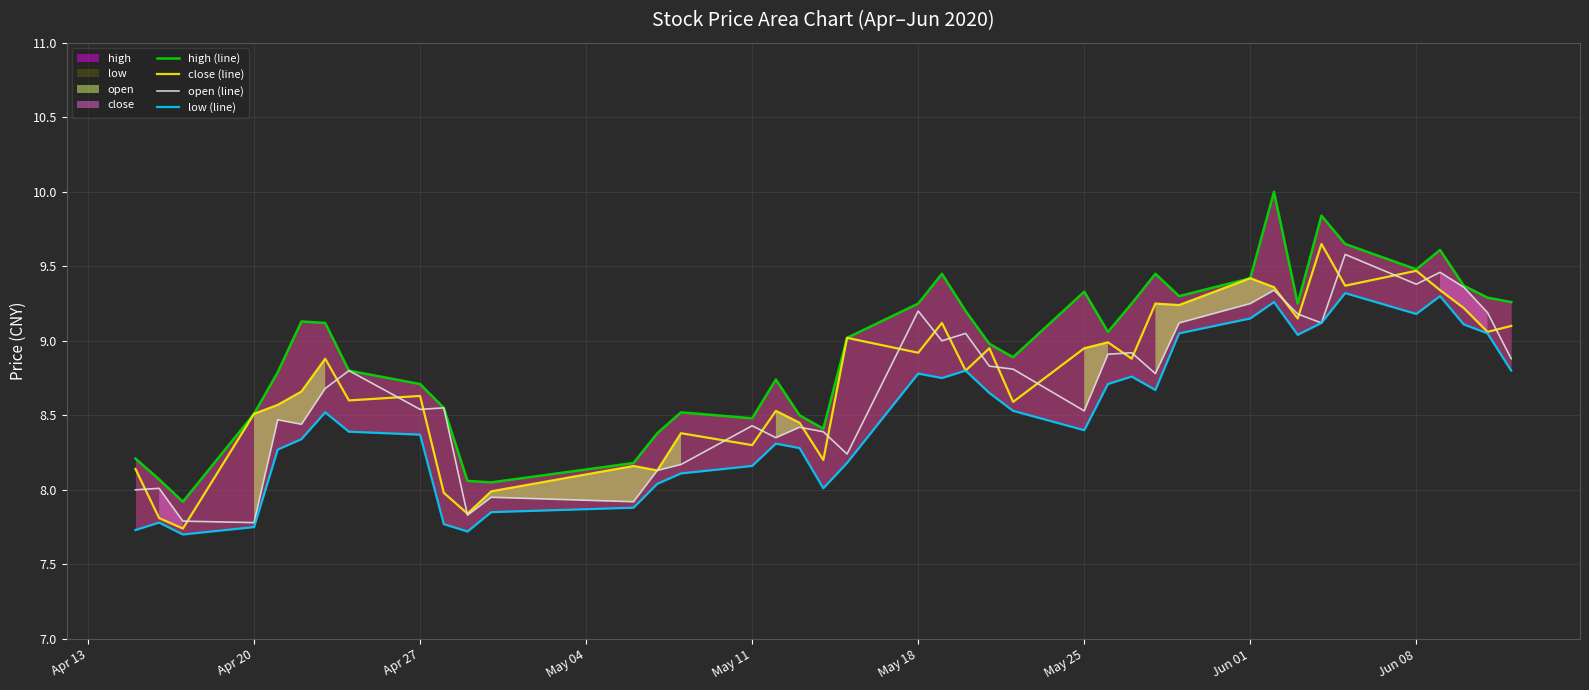

What is the value of the low (line) point at the 35th from the left?

9.3